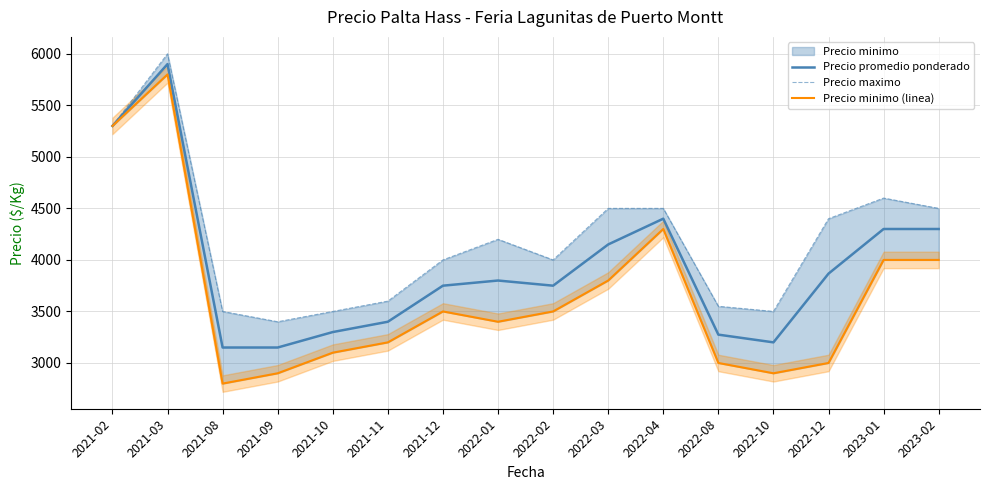

Which series has the largest total across all categories?

Precio maximo